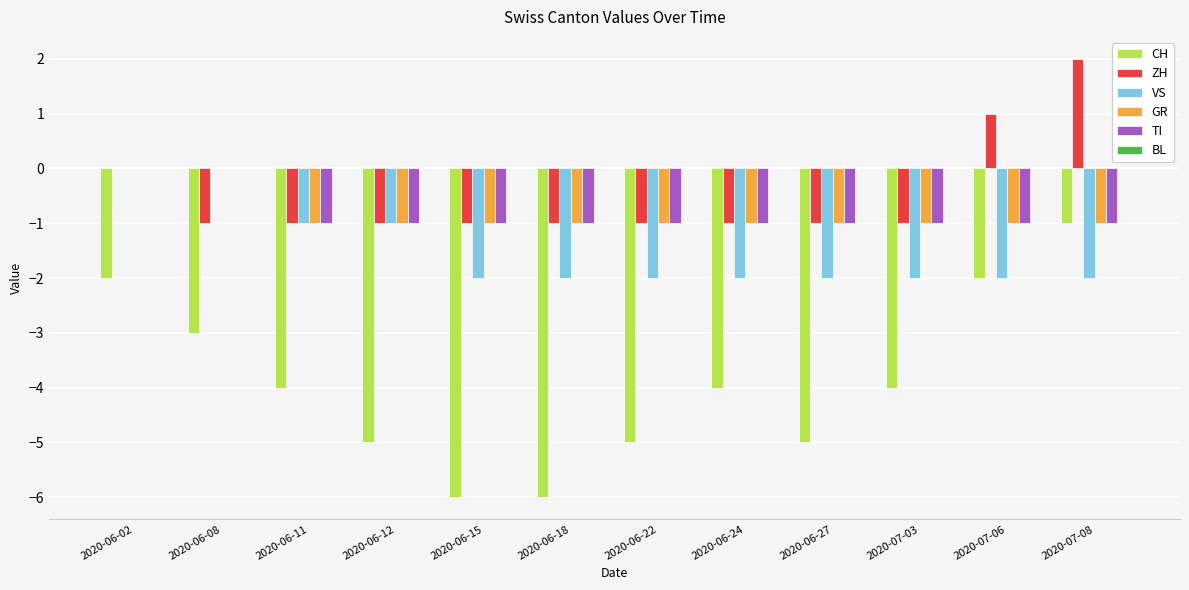

Is the value of TI at 2020-07-03 greater than the value of VS at 2020-06-24?

Yes